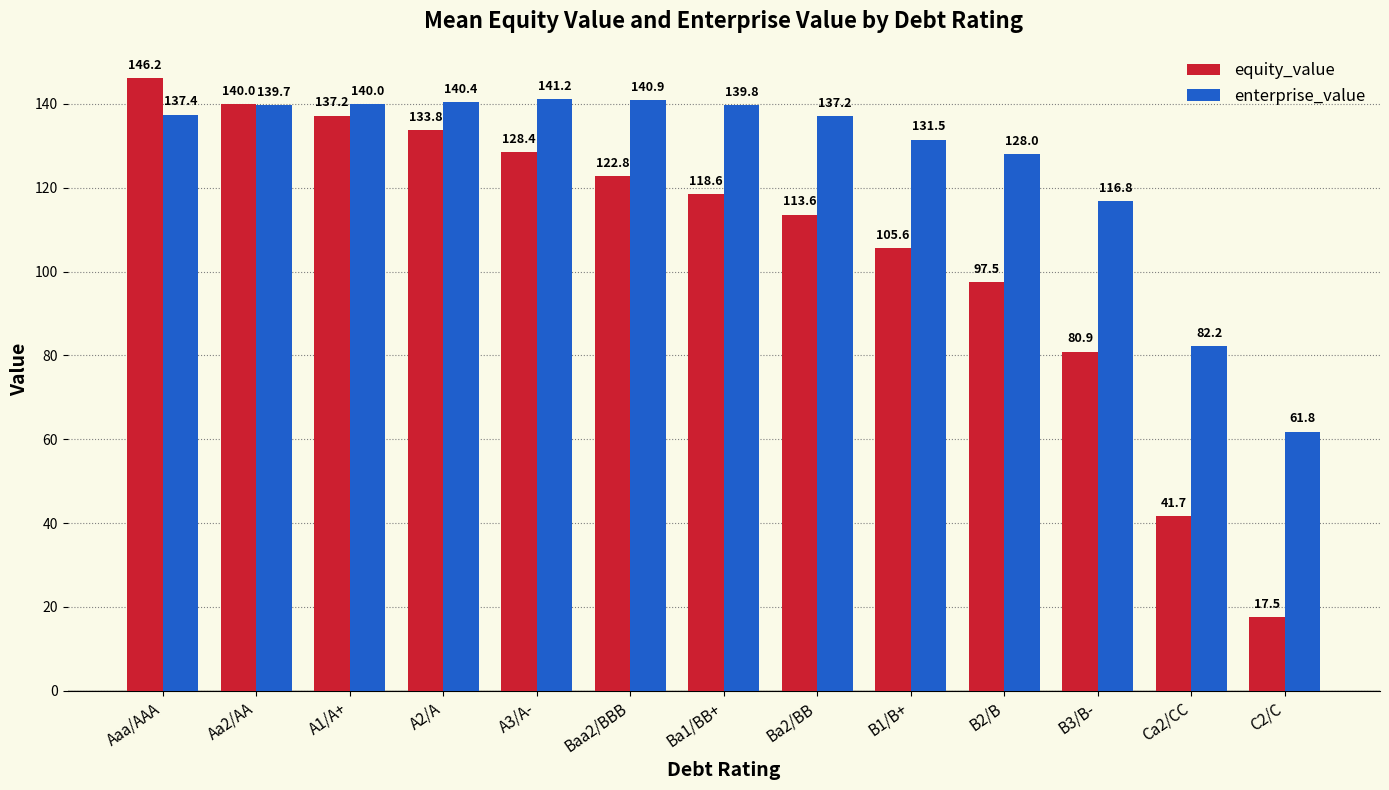

Rank the categories by equity_value value from highest to lowest.

Aaa/AAA, Aa2/AA, A1/A+, A2/A, A3/A-, Baa2/BBB, Ba1/BB+, Ba2/BB, B1/B+, B2/B, B3/B-, Ca2/CC, C2/C